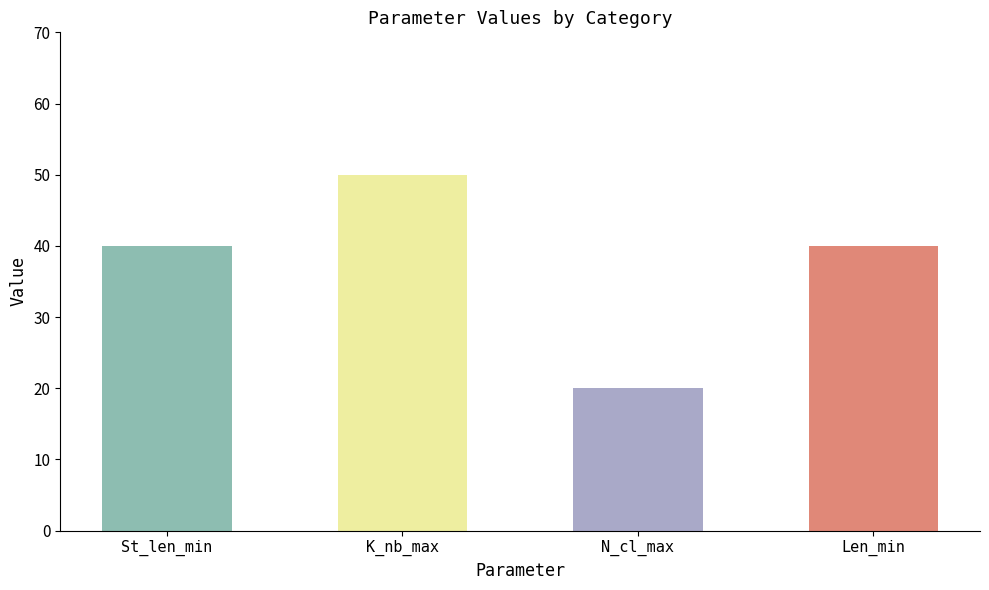

What are all the series names shown in the legend?

St_len_min, K_nb_max, N_cl_max, Len_min